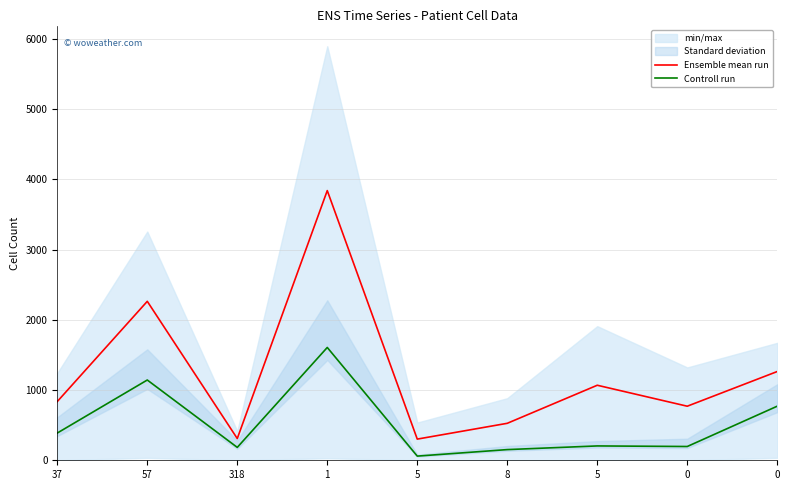

Rank the series by their average value, from lowest to highest.

Controll run, Ensemble mean run